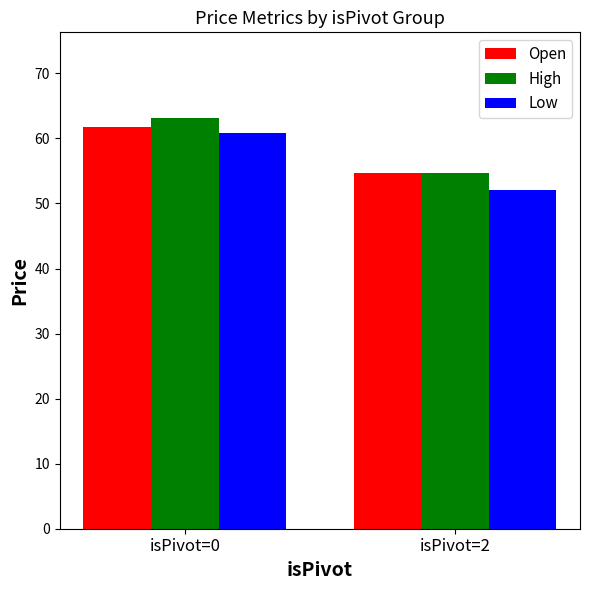

Which series changed the most between isPivot=0 and isPivot=2?

Low